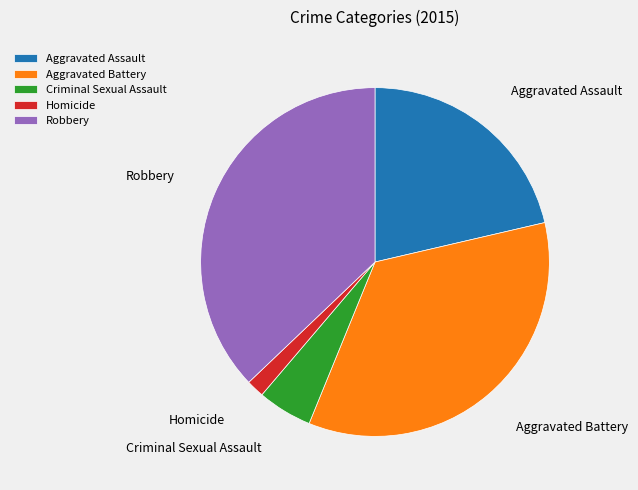

Between Criminal Sexual Assault and Aggravated Assault, which is larger?

Aggravated Assault